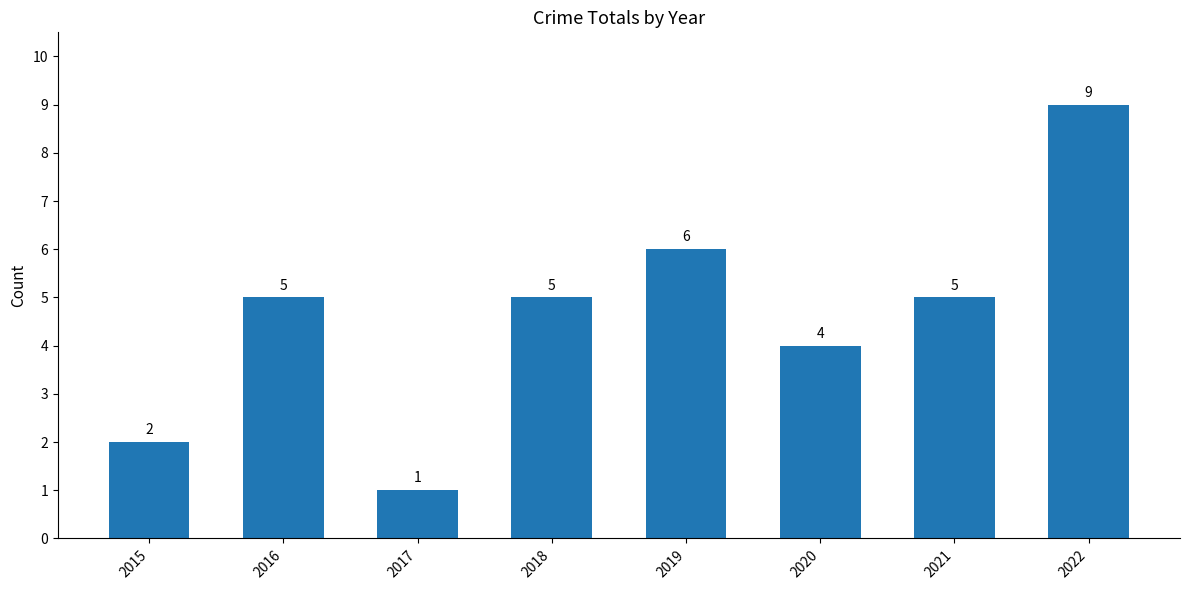

Count the values in the range 4 to 6.

5